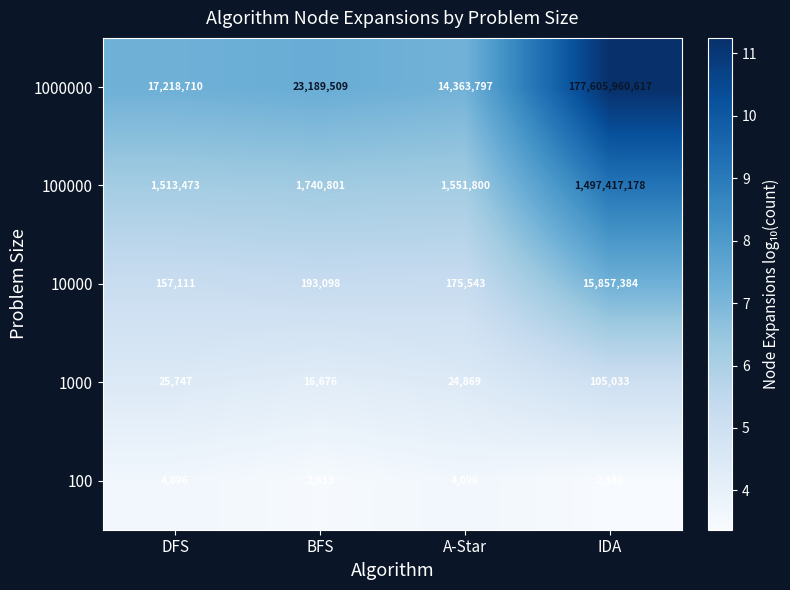

Reading left to right, what are all the values shown in this chart?

1000000: DFS=17218710	BFS=23189509	A-Star=14363797	IDA=177605960617
100000: DFS=1513473	BFS=1740801	A-Star=1551800	IDA=1497417178
10000: DFS=157111	BFS=193098	A-Star=175543	IDA=15857384
1000: DFS=25747	BFS=16676	A-Star=24869	IDA=105033
100: DFS=4096	BFS=2633	A-Star=4096	IDA=2340